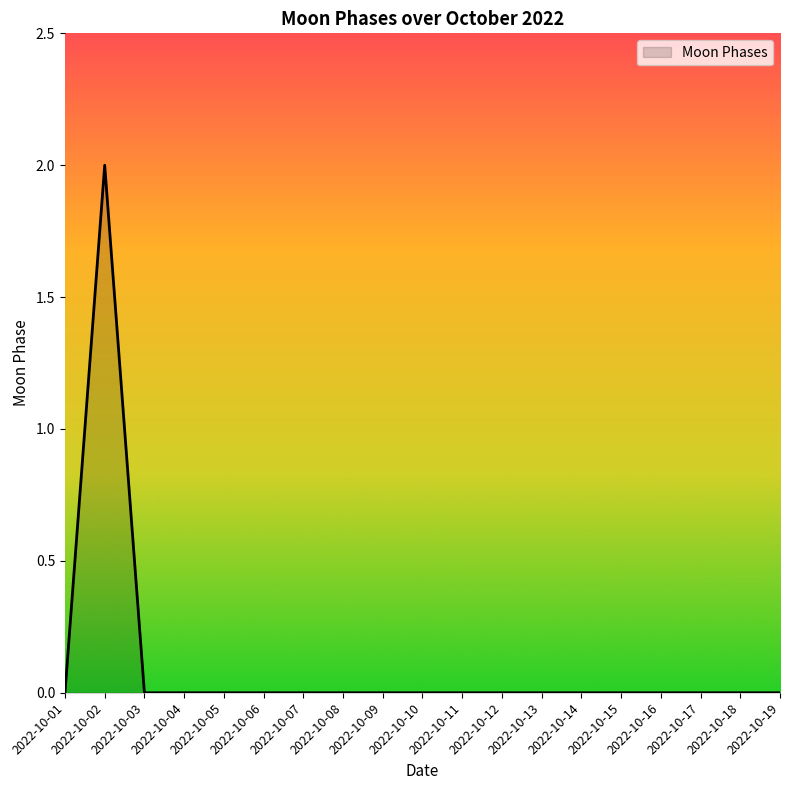

Reading right to left, transcribe all the data shown in this chart.

2022-10-19=0	2022-10-18=0	2022-10-17=0	2022-10-16=0	2022-10-15=0	2022-10-14=0	2022-10-13=0	2022-10-12=0	2022-10-11=0	2022-10-10=0	2022-10-09=0	2022-10-08=0	2022-10-07=0	2022-10-06=0	2022-10-05=0	2022-10-04=0	2022-10-03=0	2022-10-02=2	2022-10-01=0